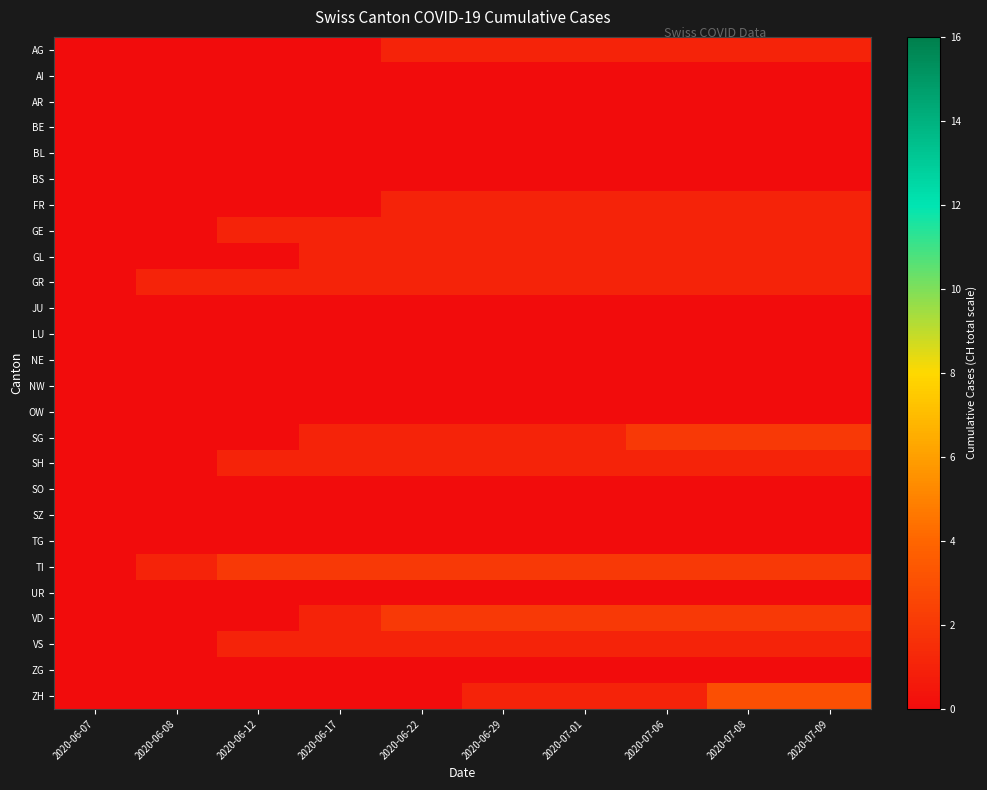

Between 2020-07-09 and 2020-06-22, which is larger?

2020-07-09